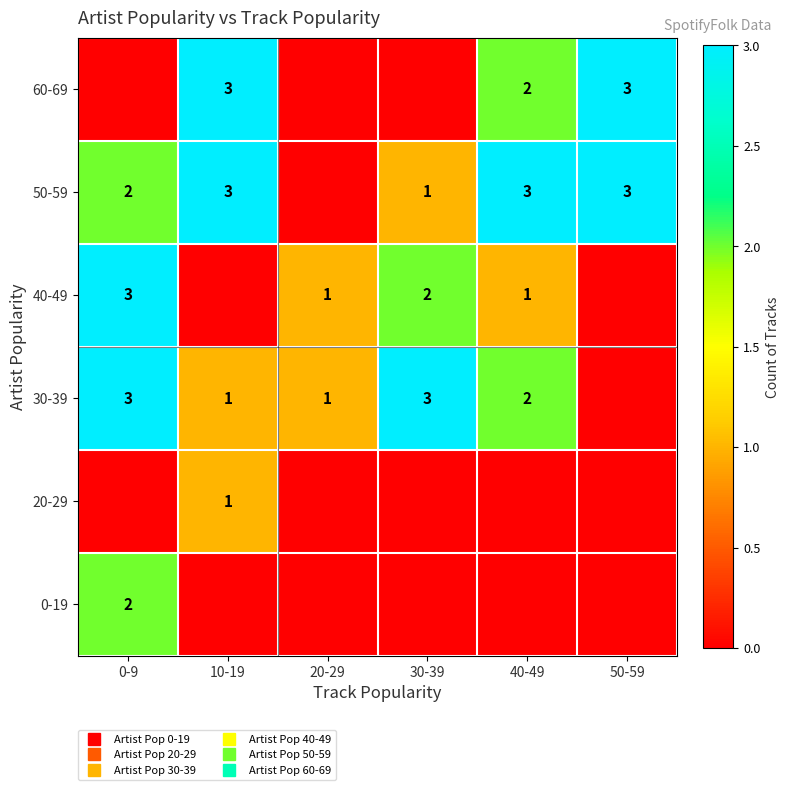

At how many categories does at least one series exceed 0?

6